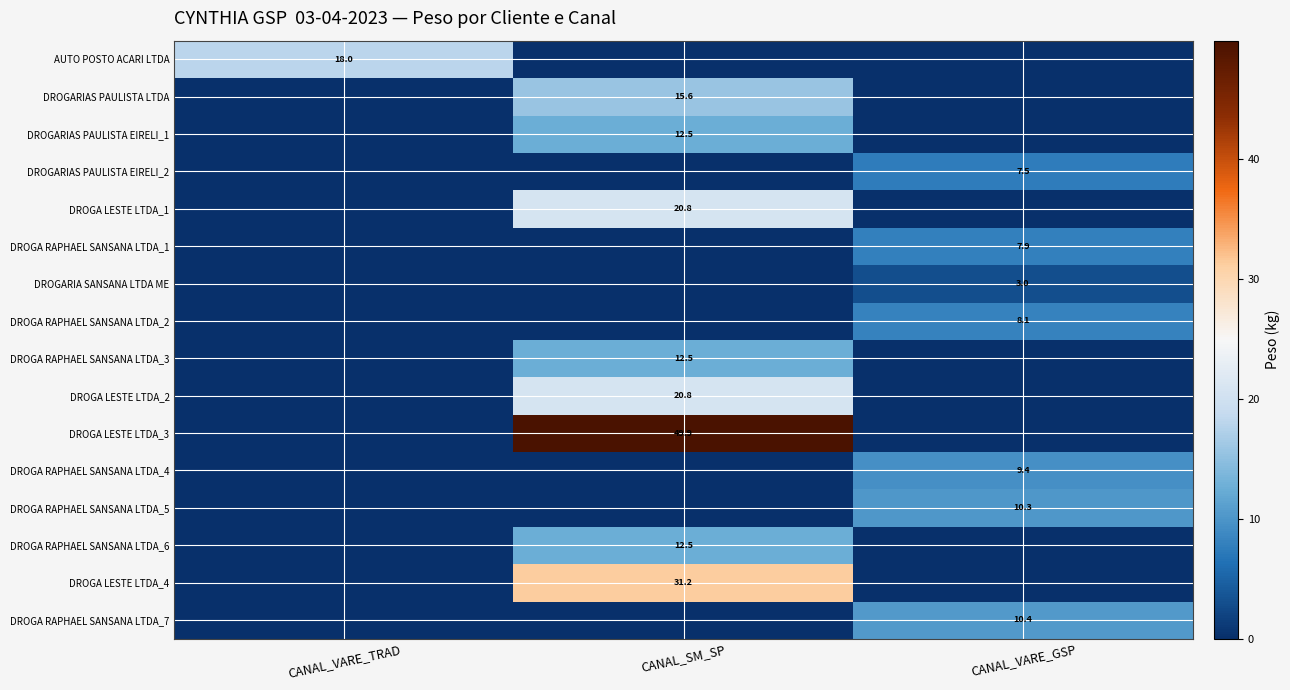

Is it true that DROGA LESTE LTDA_3 equals 49.9 at CANAL_SM_SP?

True